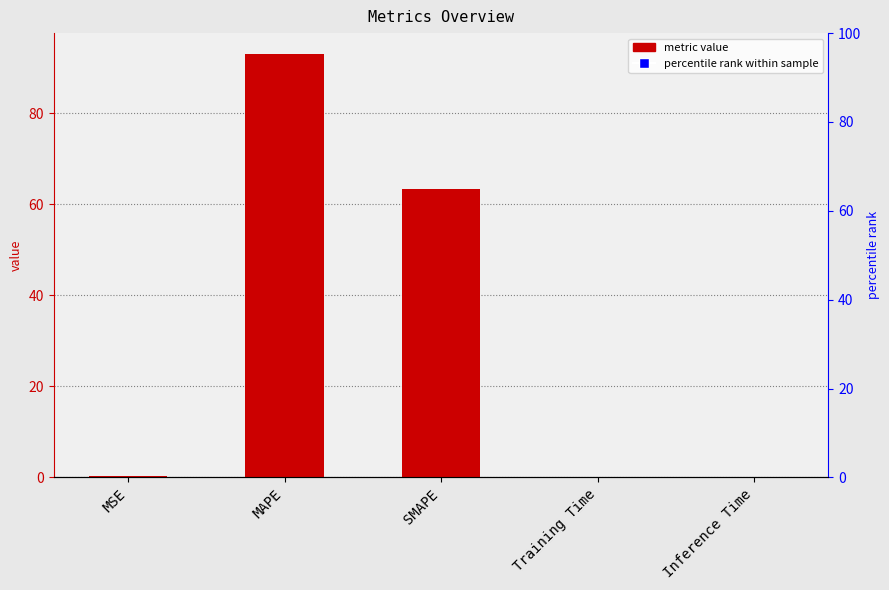

How many bars are there in total?

5